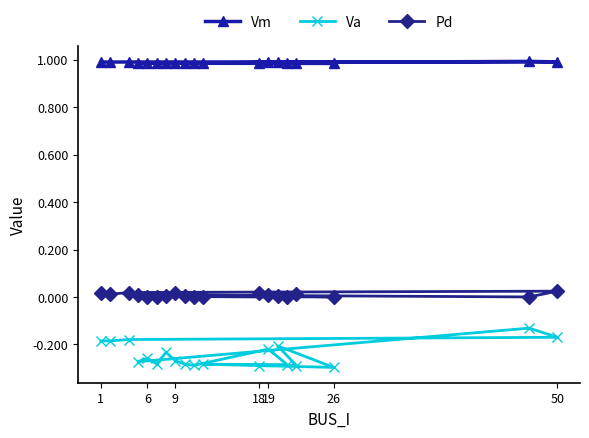

Rank the series by their maximum value, from highest to lowest.

Vm, Pd, Va